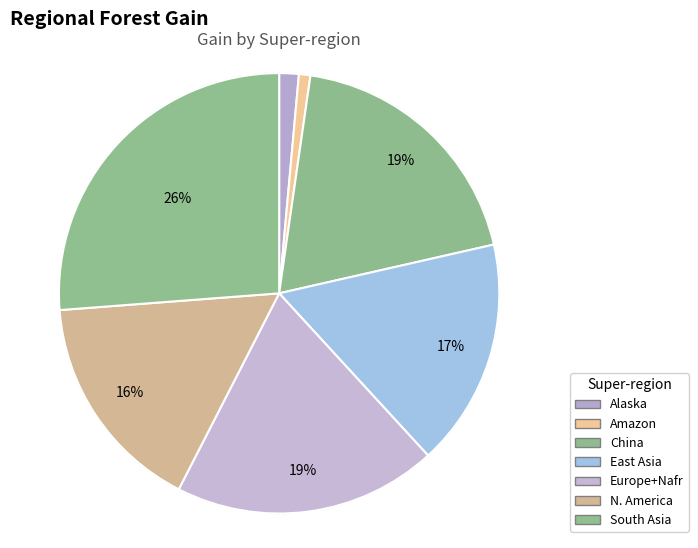

Does any single category account for the majority?

No